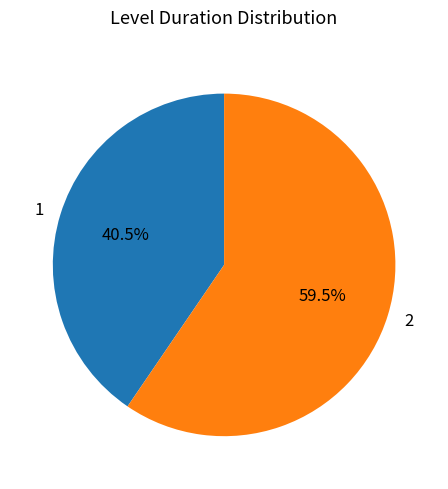

How many slices are in this pie chart?

2